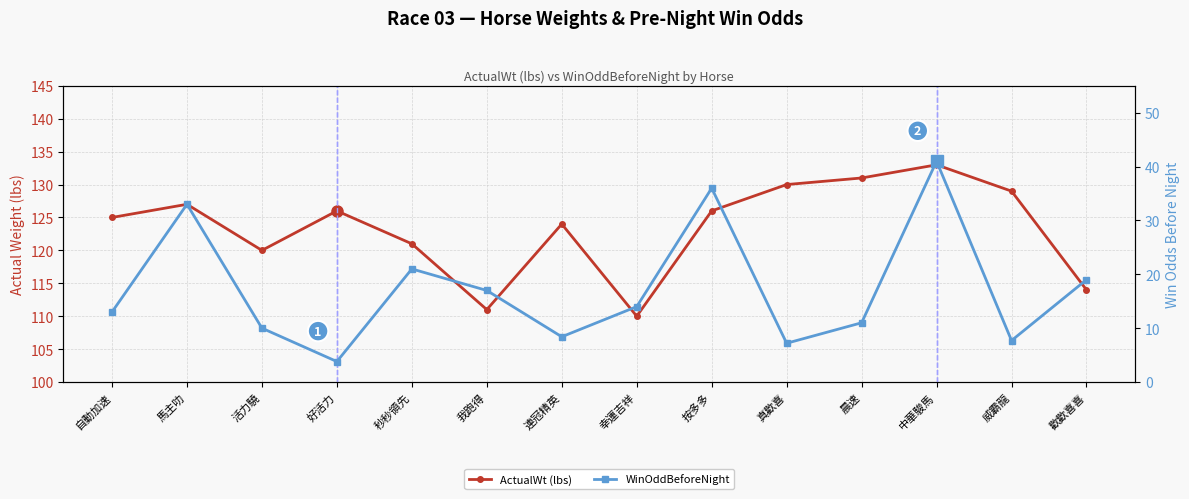

True or false: ActualWt (lbs) and WinOddBeforeNight cross at least once.

False